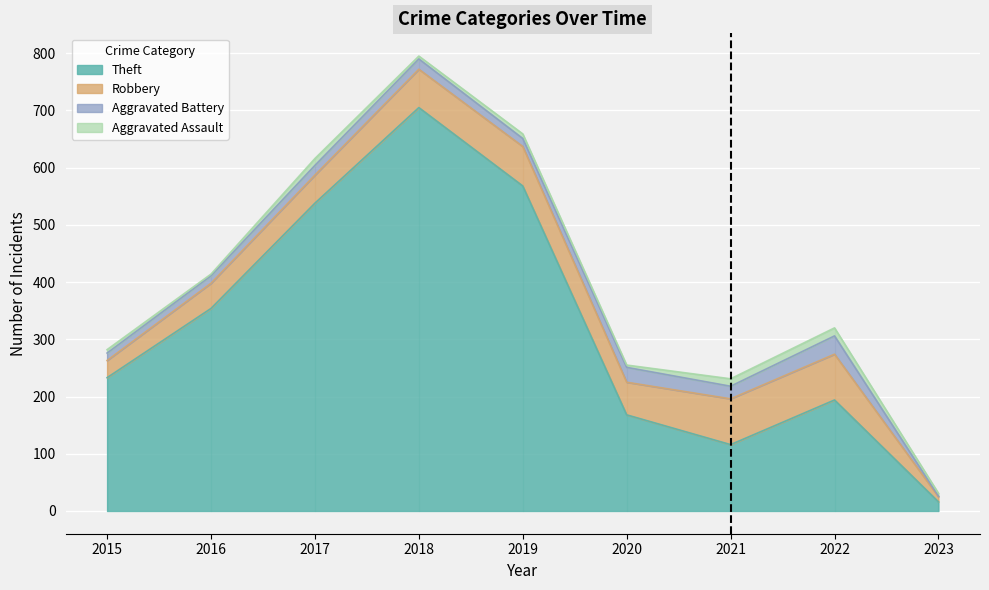

How many lines are shown in the chart?

4